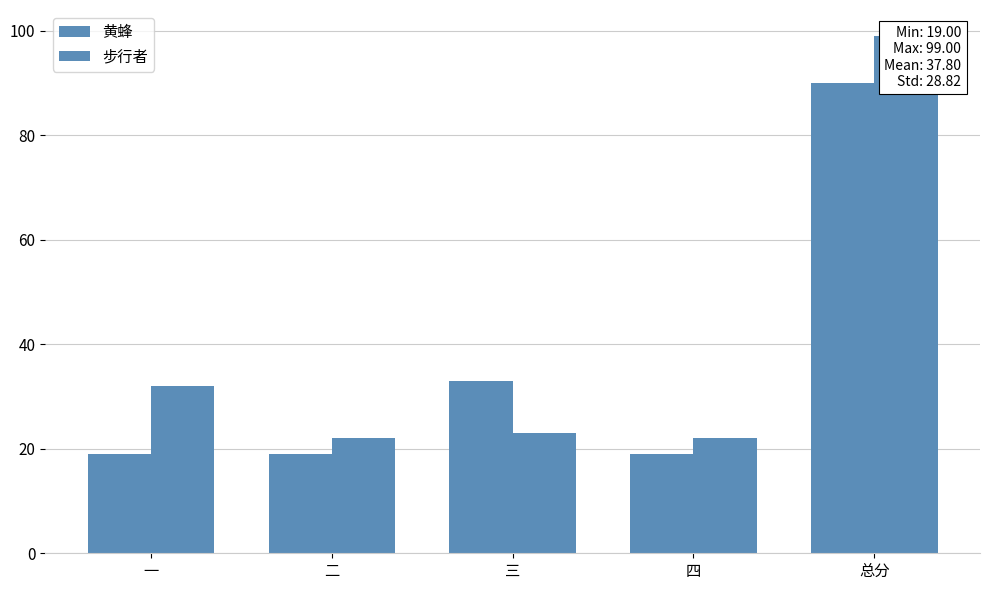

What is the average value of the 步行者 series?

40